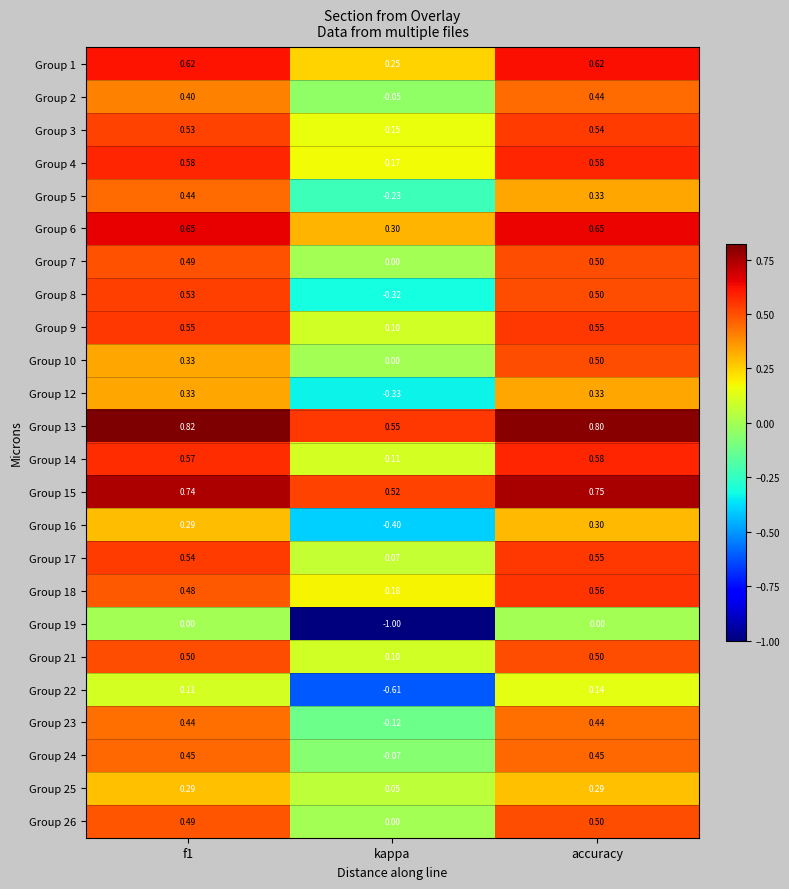

At which category is the sum across all series the highest?

accuracy